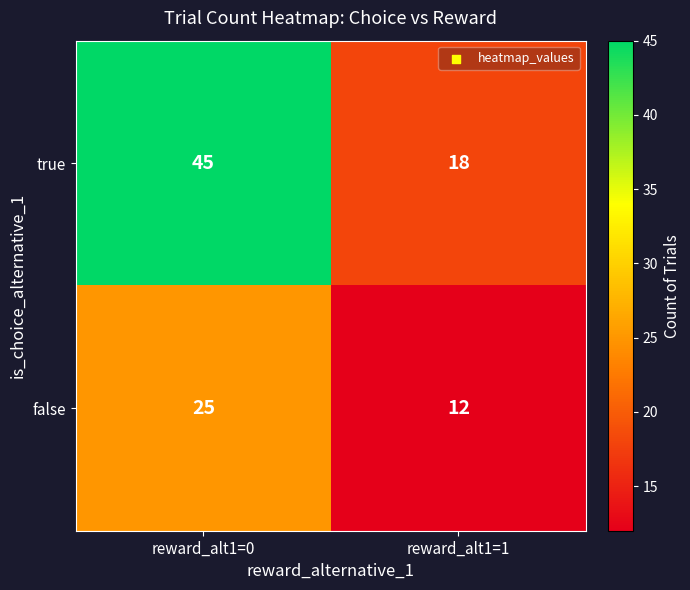

How many data points in false are less than 25?

1